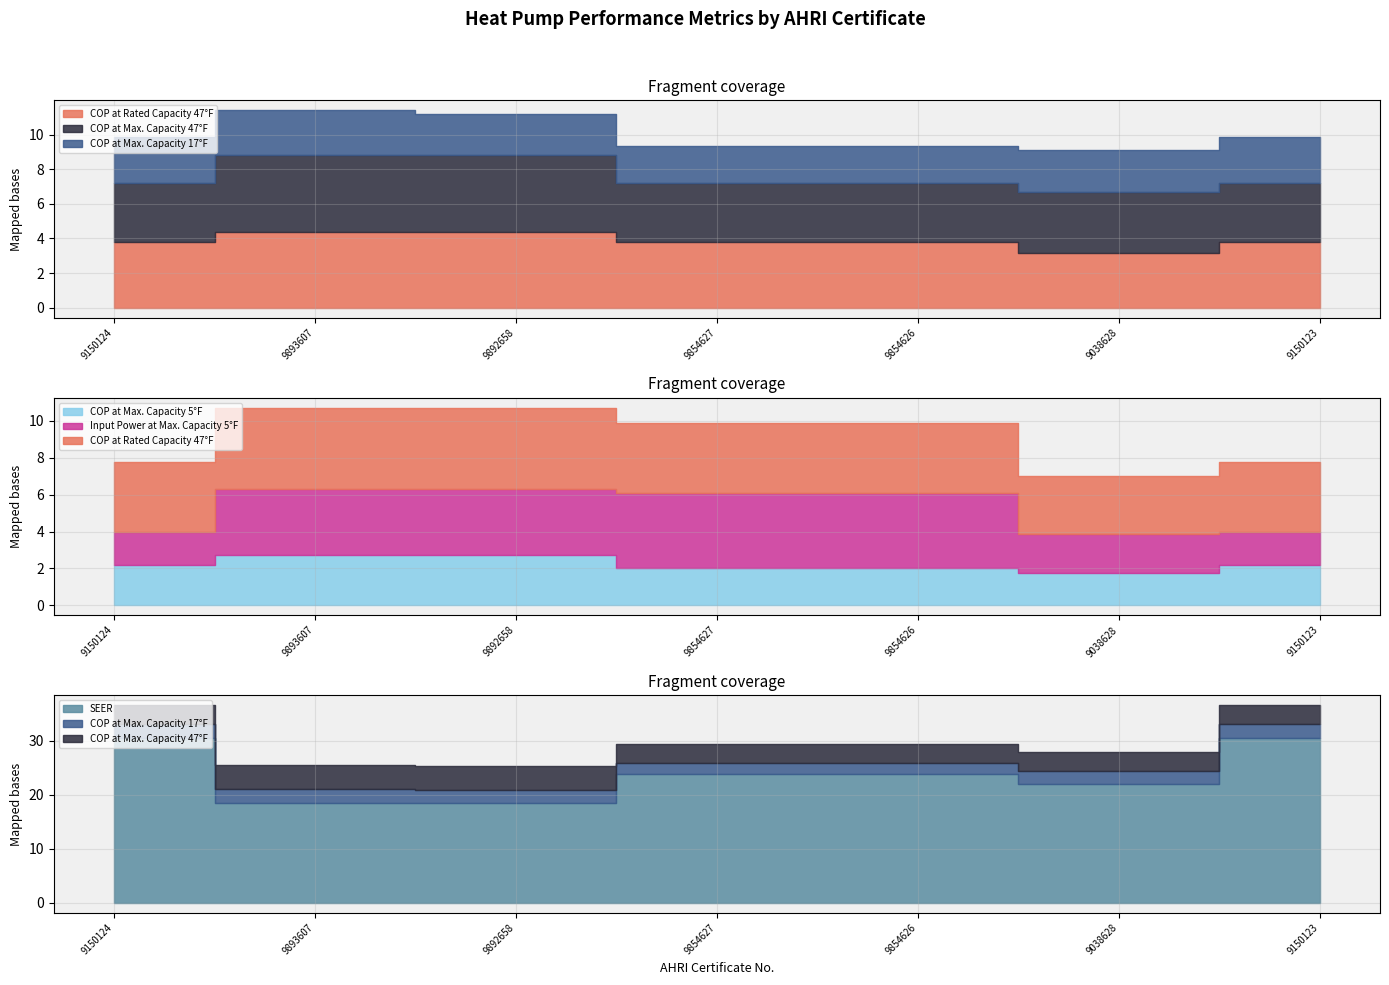

What is the approximate value of SEER at 9854627?

23.8